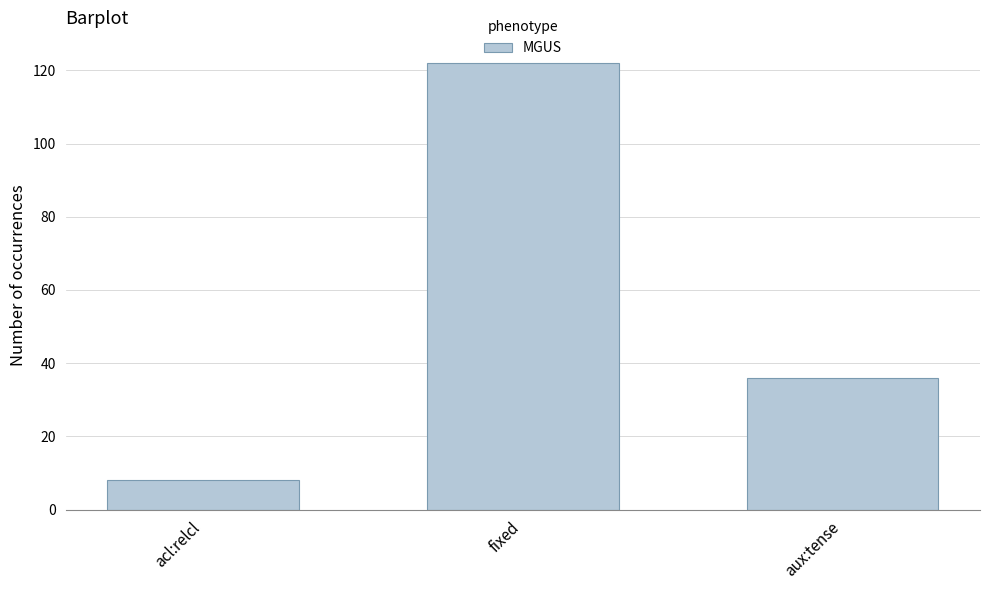

What is the value of the 3rd bar from the left?

36